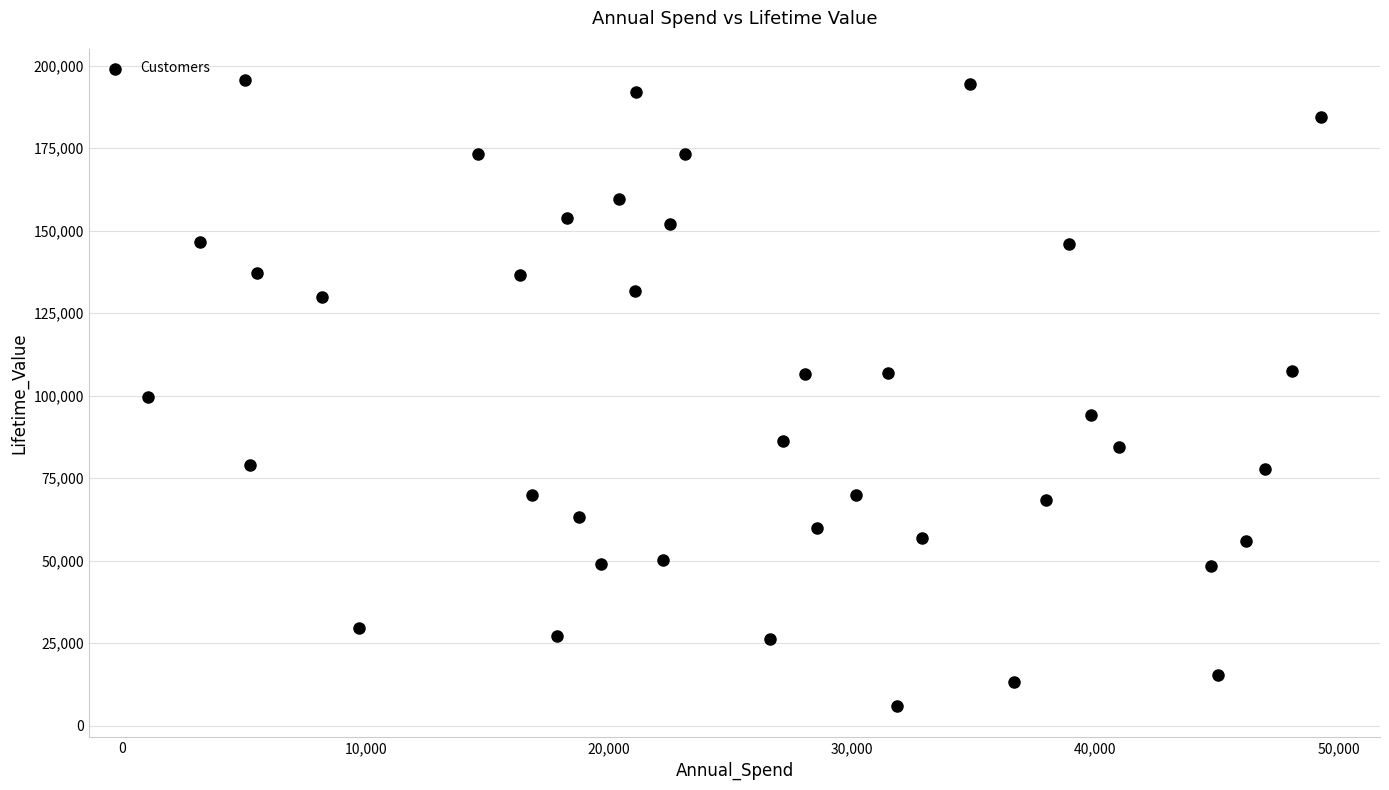

What is the range of X values (max minus min)?

48261